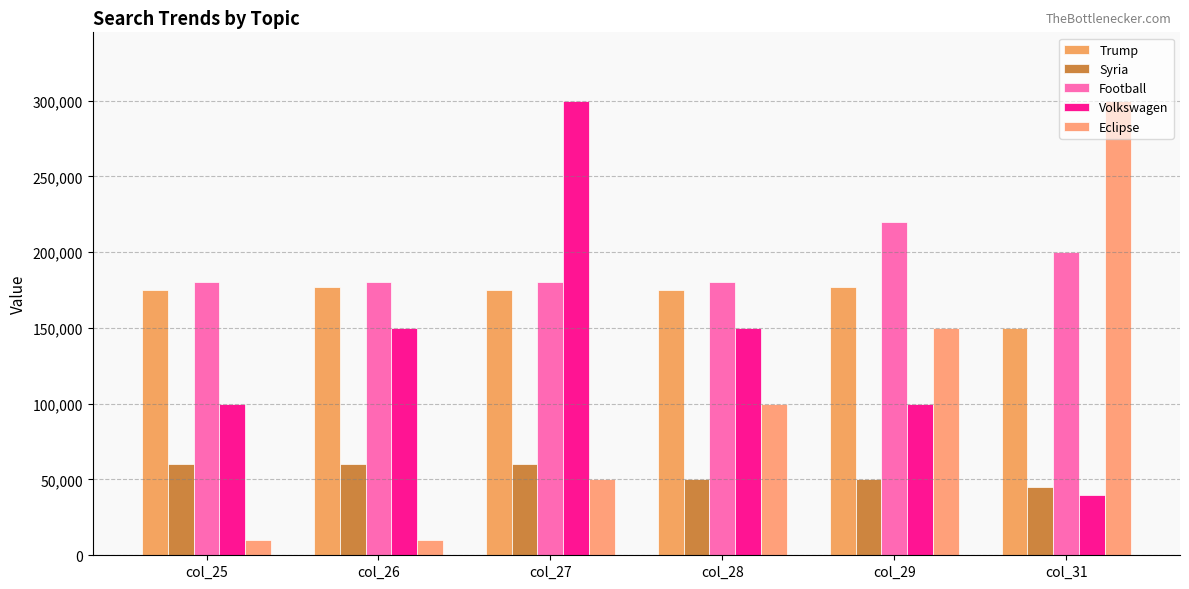

What is the value of the Syria bar at the 3rd from the left?

60000